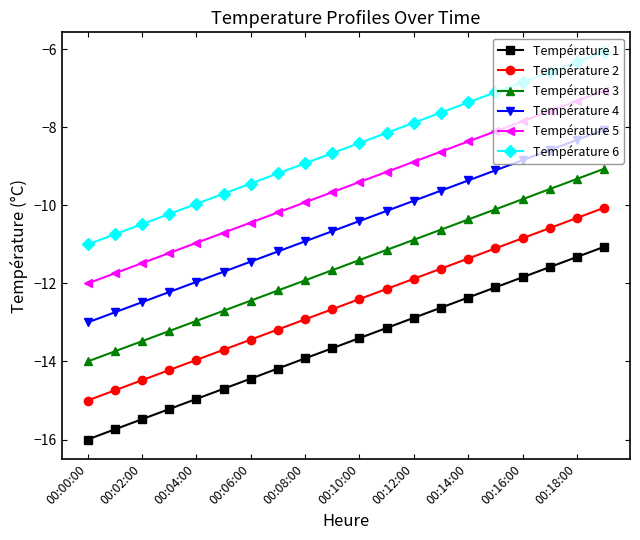

What is the highest value of the Température 2 series?

-10.1